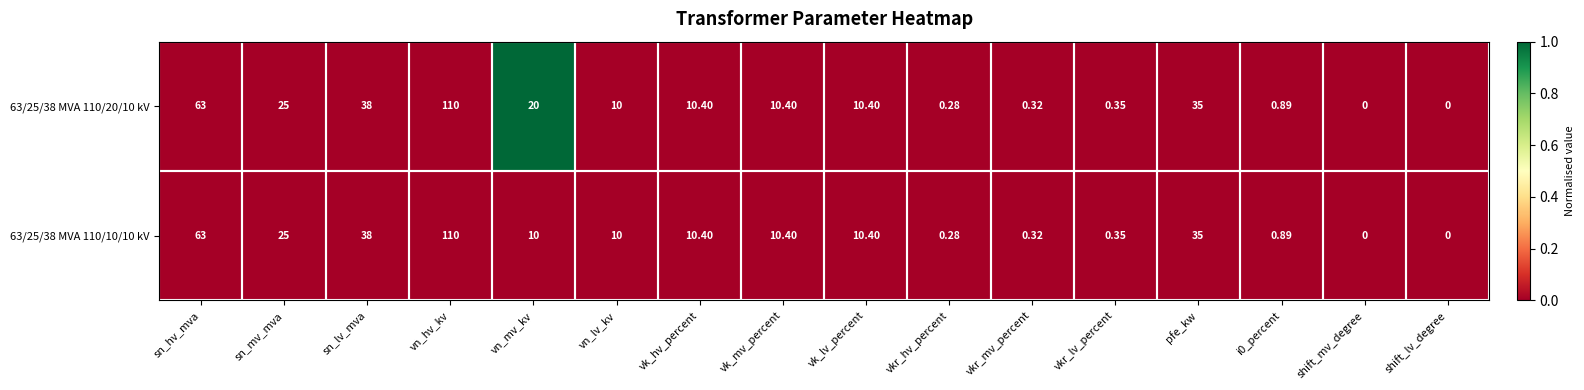

Where is 63/25/38 MVA 110/20/10 kV nearest to the value 55?

sn_hv_mva